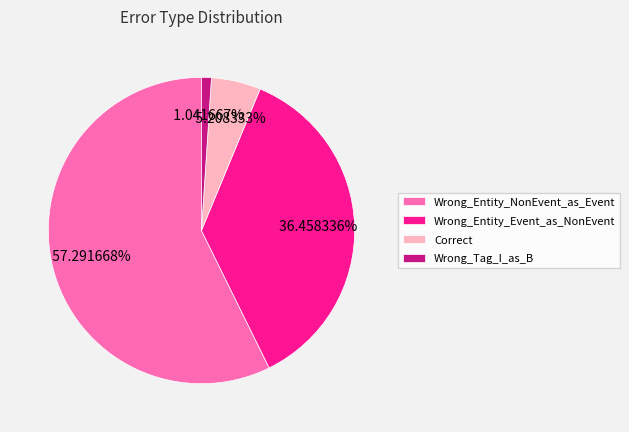

True or false: Wrong_Entity_NonEvent_as_Event accounts for 66% of the total.

False